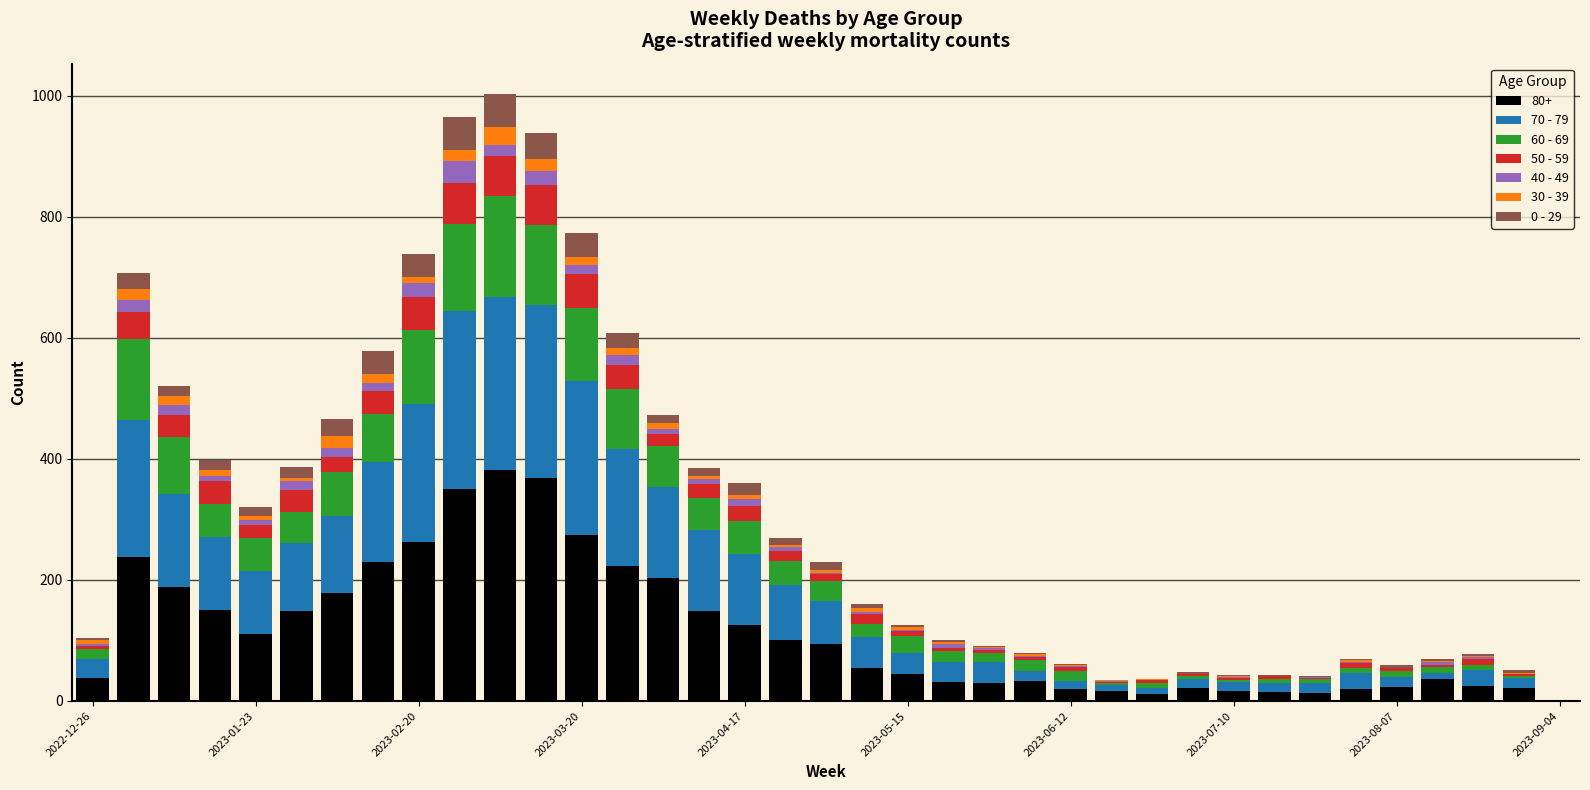

What are all the series names shown in the legend?

80+, 70 - 79, 60 - 69, 50 - 59, 40 - 49, 30 - 39, 0 - 29